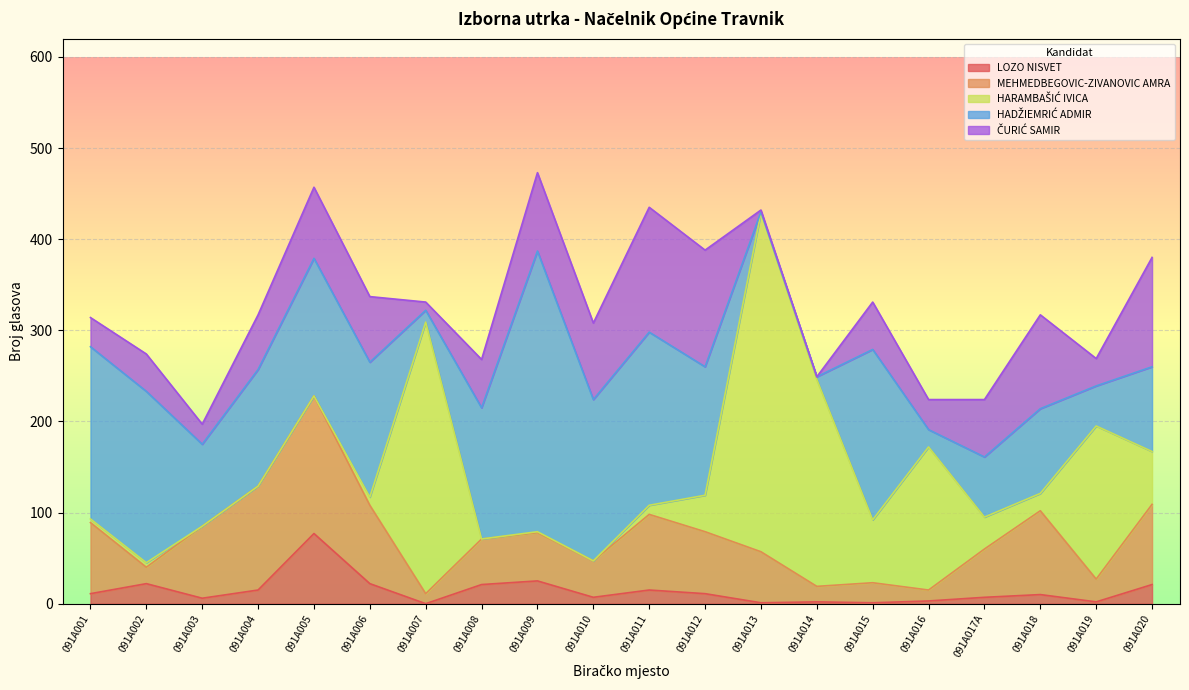

What is the maximum value shown in the chart?

372